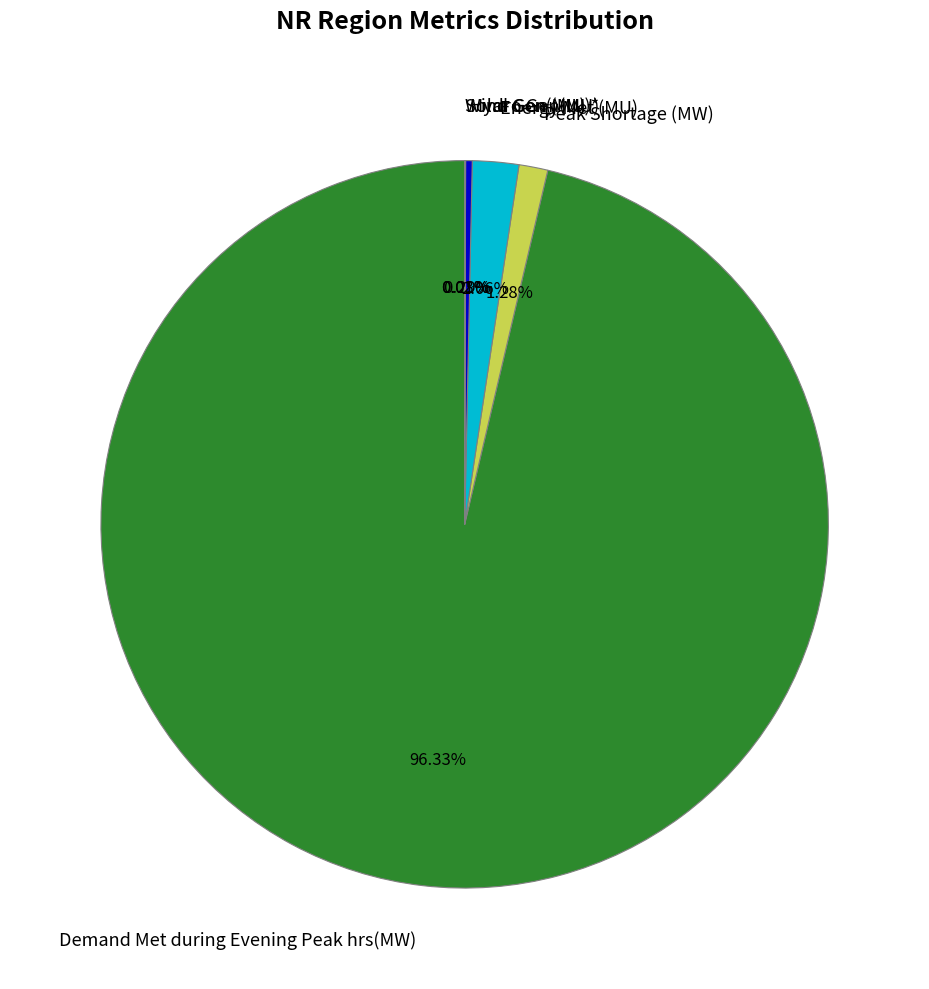

To the nearest percent, what is the combined percentage of Hydro Gen(MU) and Energy Met (MU)?

2%